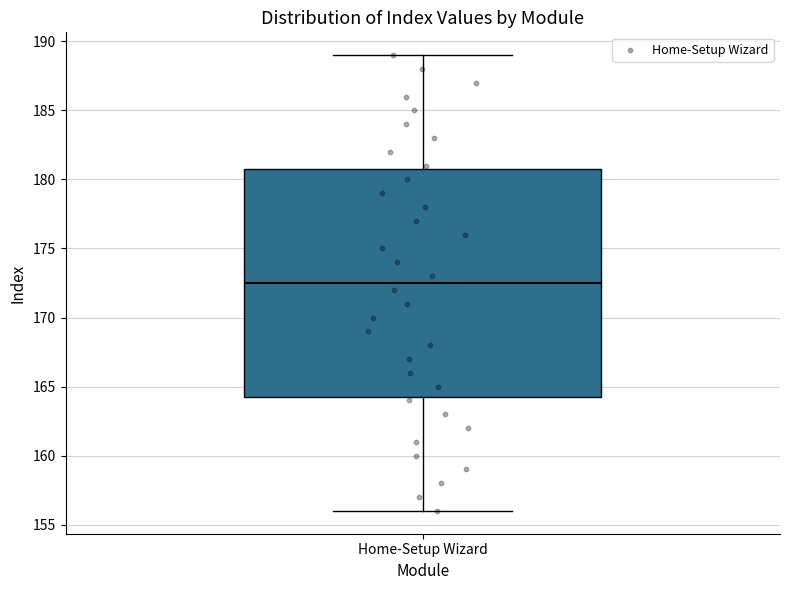

Where does the upper whisker of the box for Home-Setup Wizard end on the y-axis? The values are not printed on the chart, so give them approximately, as read against the axis.

189.0